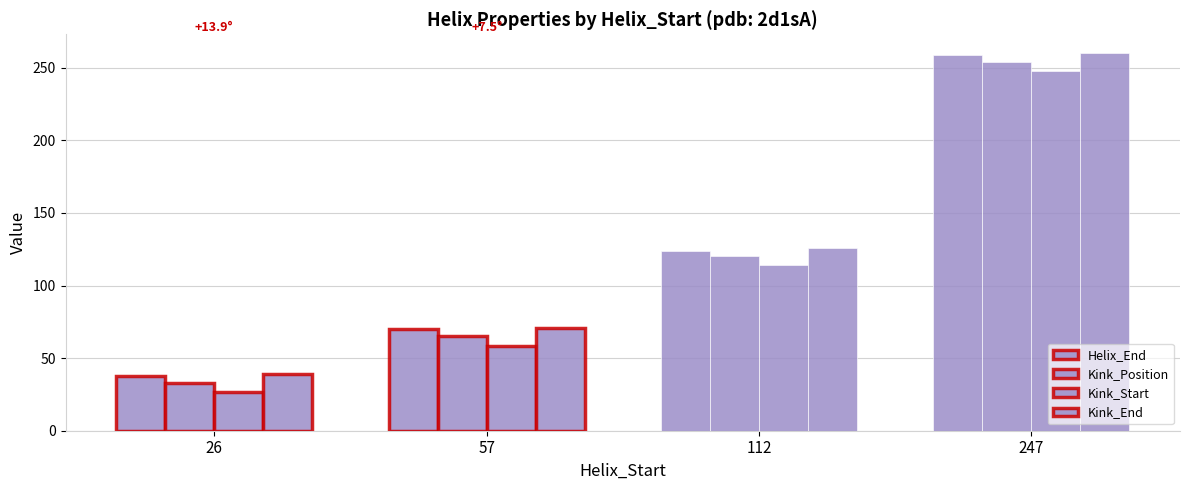

How many data points in Kink_End are less than 126?

2